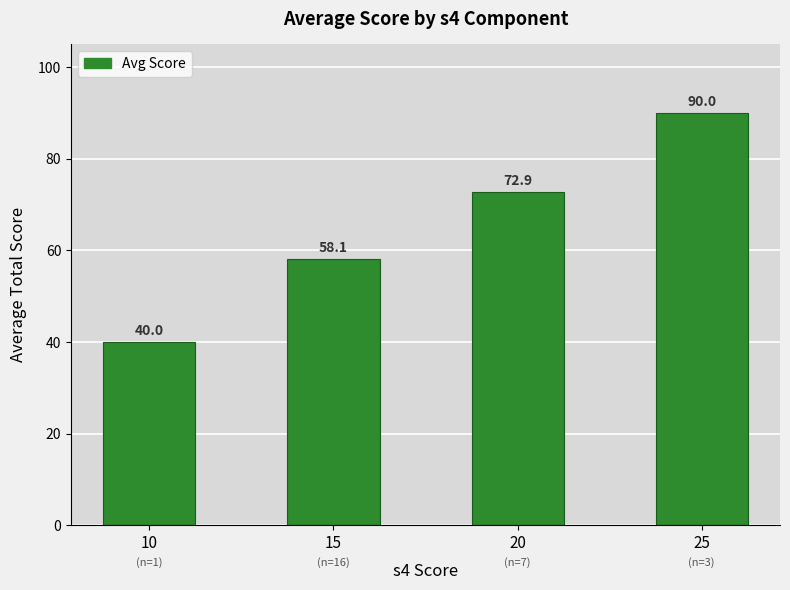

Approximately how many times larger is the value at 15 compared to 20?

0.8